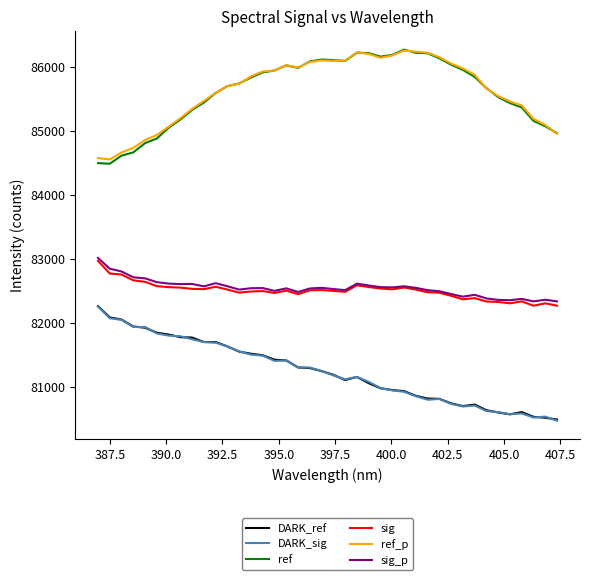

True or false: ref and sig_p cross at least once.

False